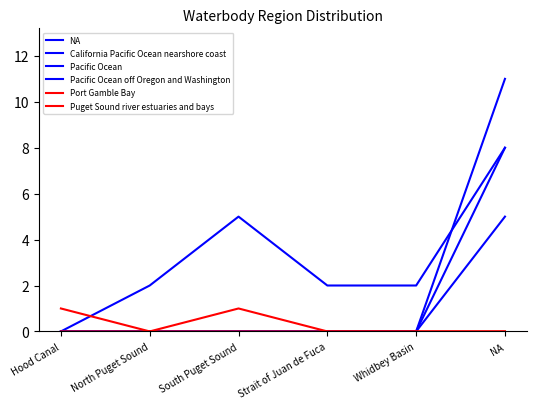

Does the chart display data point markers on the line(s)?

No